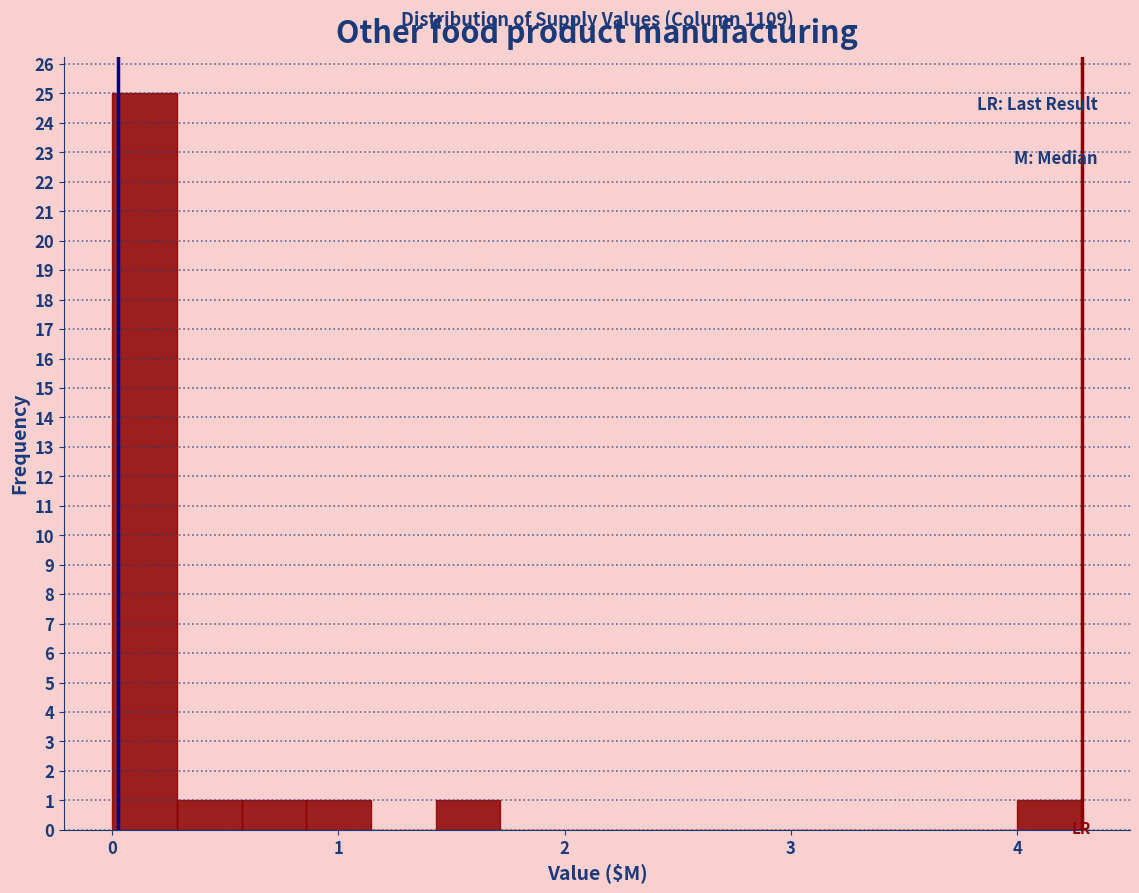

Read against the x-axis, roughly where is the centre of the tallest bar?

0.1